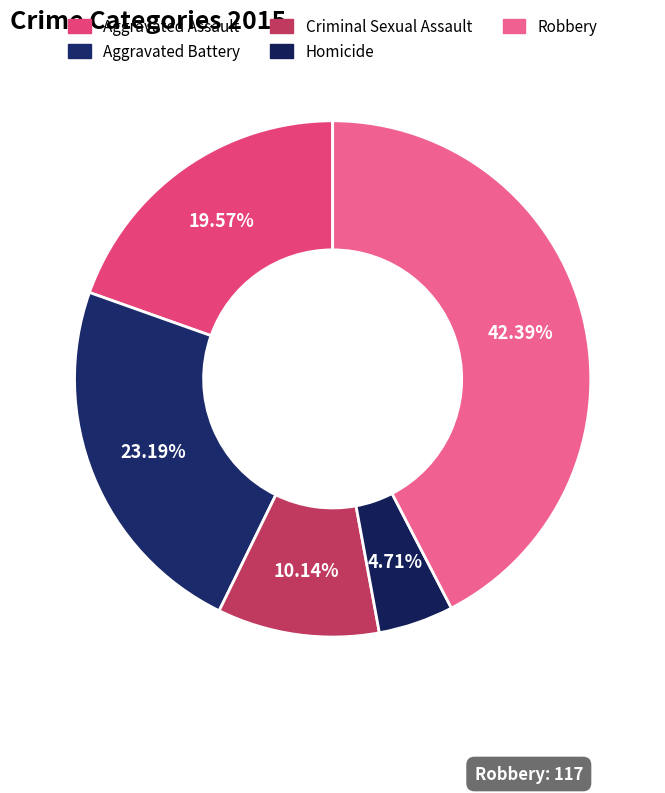

What percentage is the Aggravated Battery slice, to the nearest percent?

23%